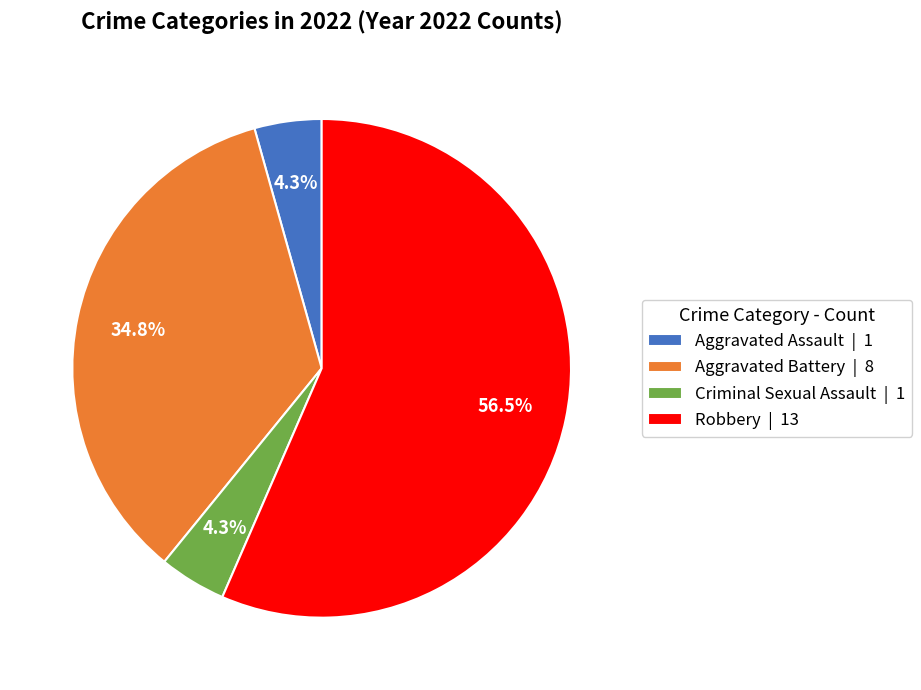

What percentage is NOT represented by Criminal Sexual Assault?

95.7%